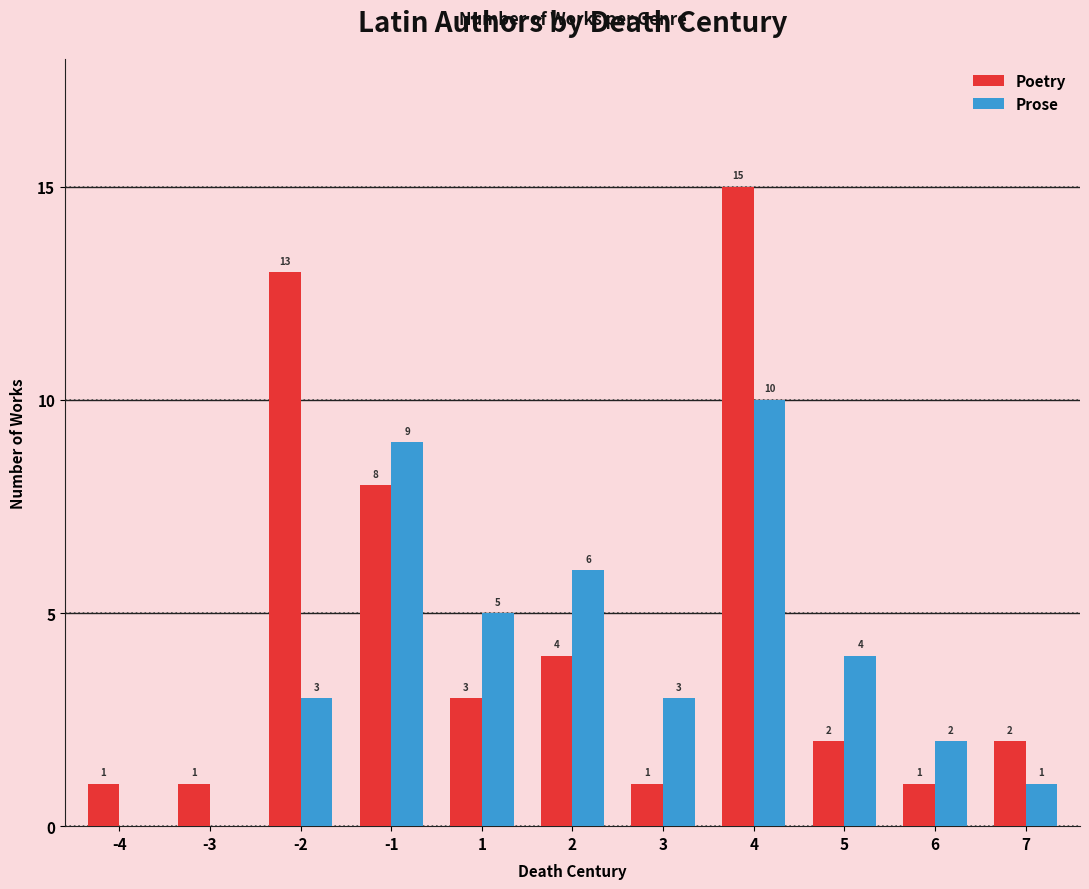

Read the Poetry value at 4, to the nearest 10.

20